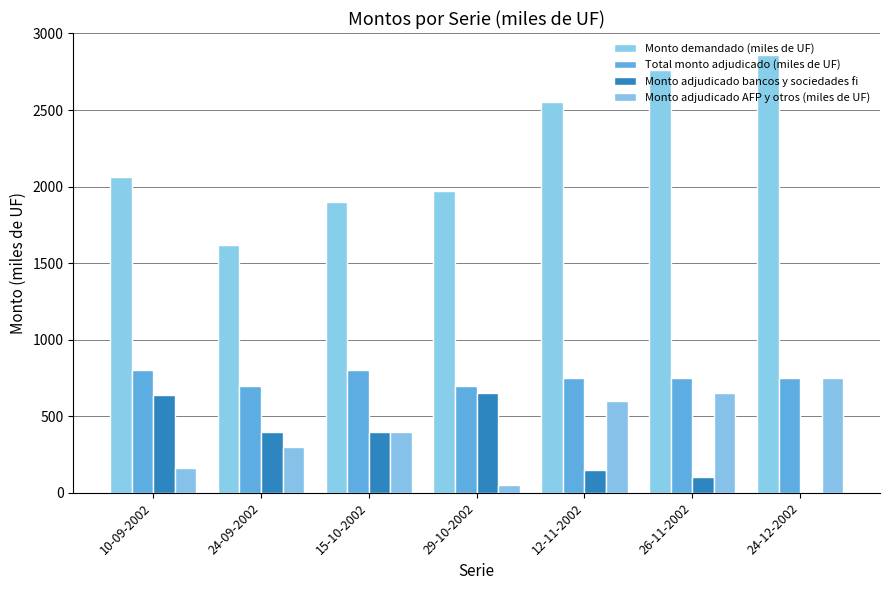

Count the number of categories in the chart.

7